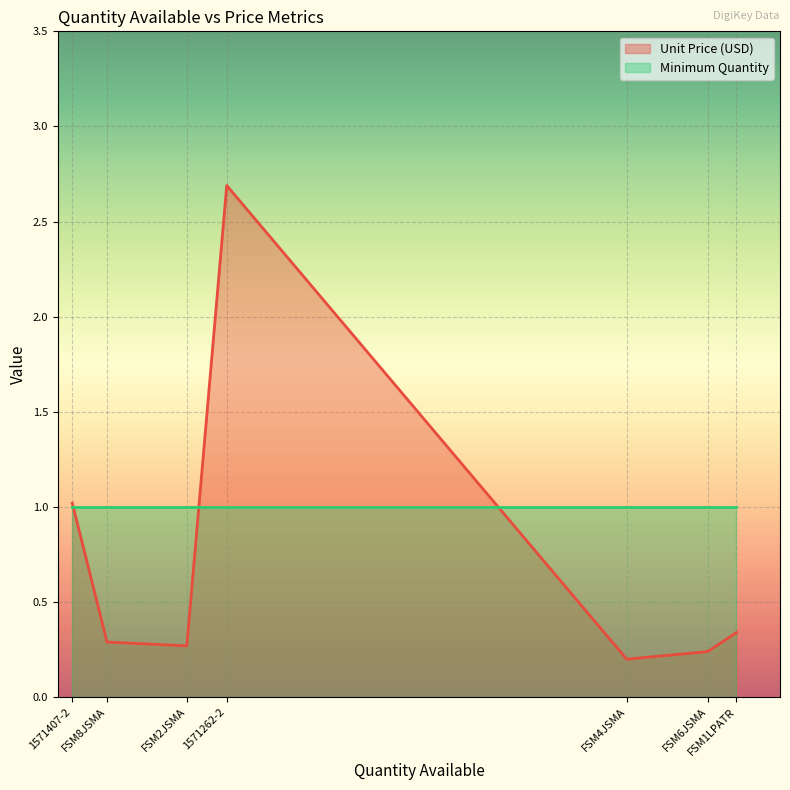

Which category has the lowest value in the Unit Price (USD) series?

FSM4JSMA